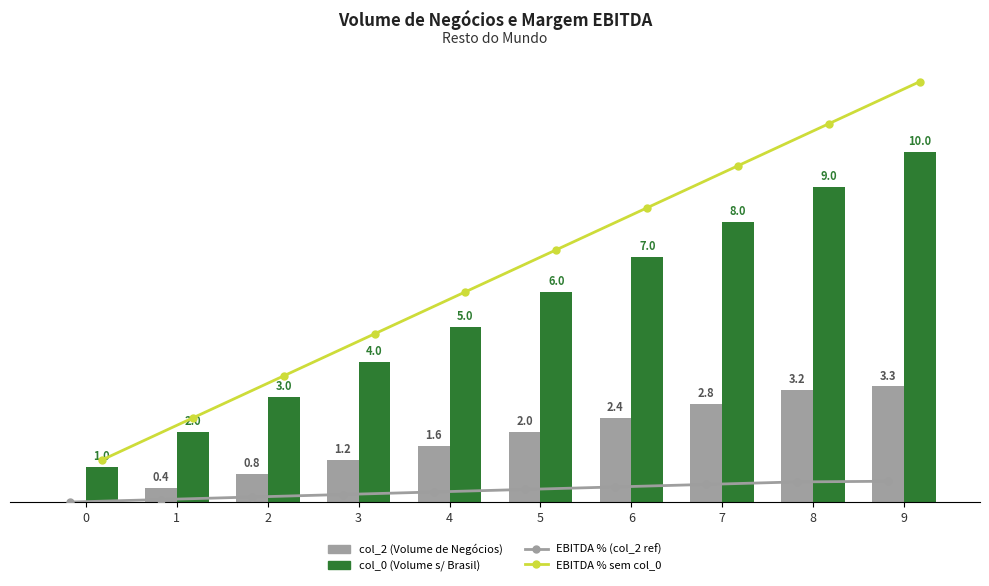

Is it true that EBITDA % (col_2 ref) equals 0.5 at 7?

True